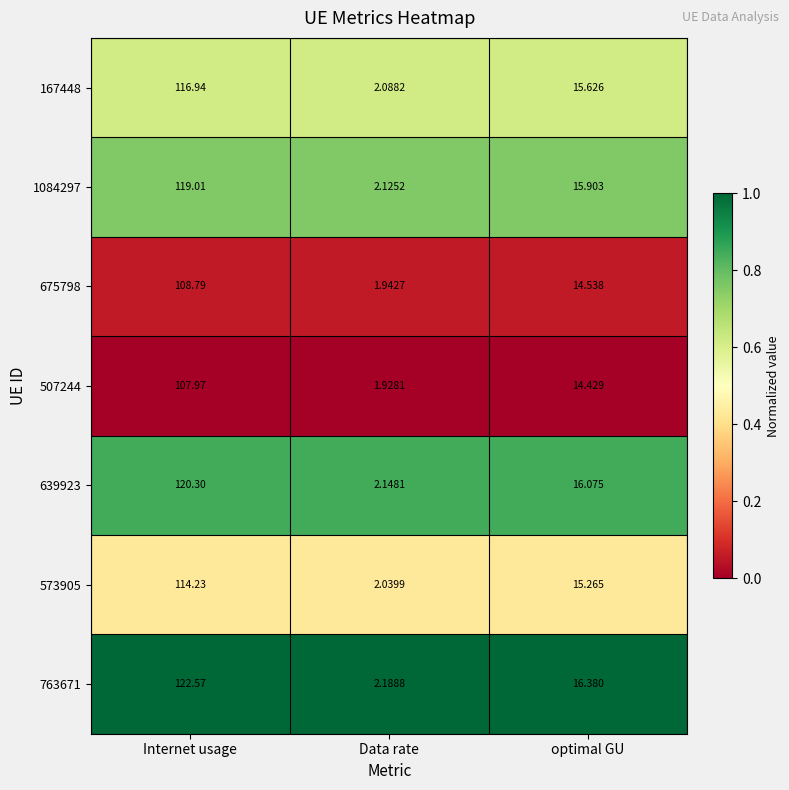

Which label corresponds to the largest value in the chart?

Internet usage